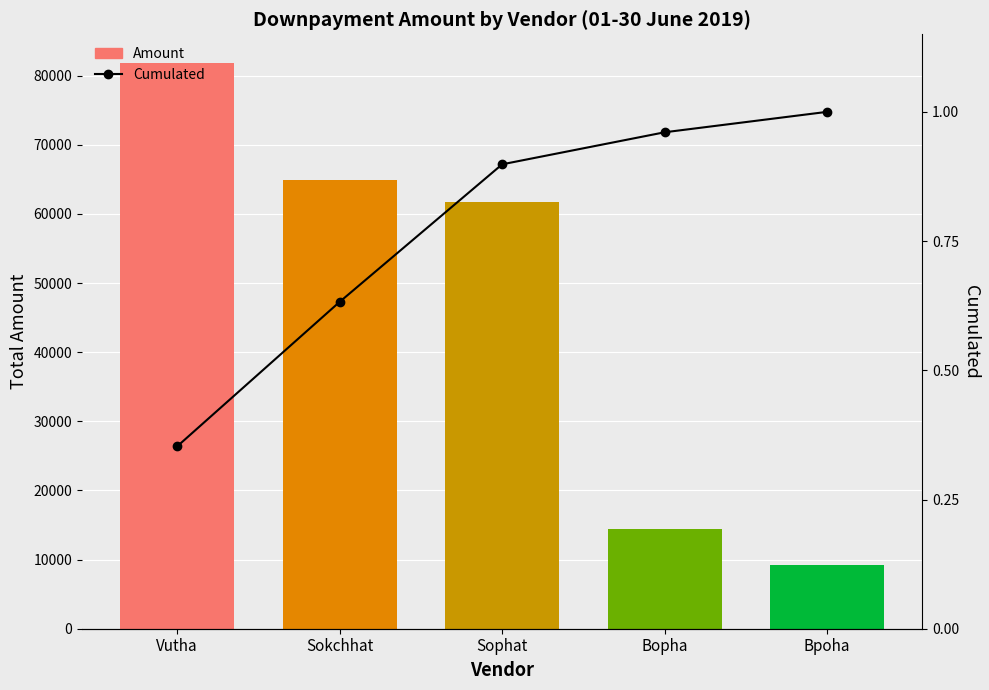

Between Bopha and Sokchhat, which is larger?

Sokchhat